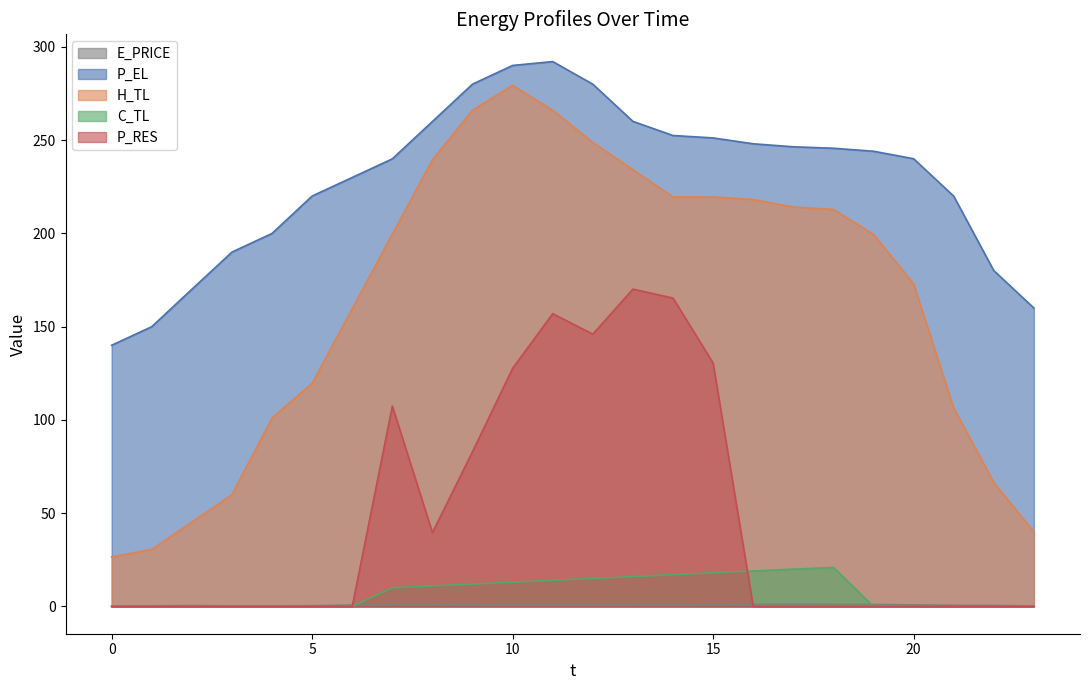

Reading right to left, extract all data points from this chart.

E_PRICE: 23=0.2	22=0.6	21=0.6	20=0.8	19=1.1	18=1.1	17=1.2	16=1.1	15=1.1	14=0.8	13=0.9	12=0.9	11=0.8	10=0.8	9=1.0	8=1.1	7=1.1	6=0.8	5=0.4	4=0.3	3=0.3	2=0.5	1=0.3	0=0.2
P_EL: 23=160.0	22=180.0	21=220.0	20=240.0	19=244.0	18=245.6	17=246.4	16=248.0	15=251.2	14=252.5	13=260.0	12=280.0	11=292.1	10=290.0	9=280.0	8=260.0	7=240.0	6=230.0	5=220.0	4=200.0	3=190.0	2=170.0	1=150.0	0=140.0
H_TL: 23=39.9	22=66.5	21=106.4	20=173.0	19=199.5	18=212.8	17=214.1	16=218.1	15=219.5	14=219.5	13=234.1	12=248.7	11=266.0	10=279.3	9=266.0	8=239.4	7=199.6	6=159.6	5=119.6	4=101.1	3=59.9	2=45.2	1=30.6	0=26.6
C_TL: 23=0.0	22=0.0	21=0.0	20=0.0	19=0.0	18=20.9	17=20.0	16=19.0	15=18.0	14=17.0	13=16.0	12=15.0	11=14.0	10=13.0	9=12.0	8=11.0	7=10.0	6=0.0	5=0.0	4=0.0	3=0.0	2=0.0	1=0.0	0=0.0
P_RES: 23=0.0	22=0.0	21=0.0	20=0.0	19=0.0	18=0.0	17=0.0	16=0.0	15=130.5	14=165.3	13=170.1	12=146.0	11=157.0	10=127.7	9=83.0	8=39.6	7=107.5	6=0.0	5=0.0	4=0.0	3=0.0	2=0.0	1=0.0	0=0.0